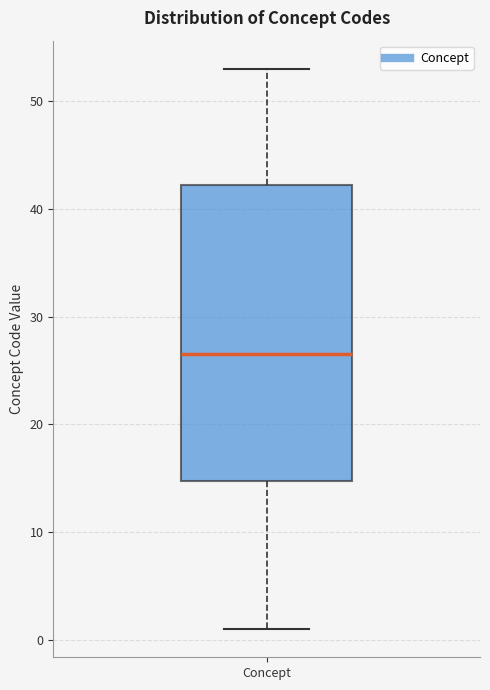

Read this box plot against the y-axis: the position of the median line, the range covered by the box, and the ends of both whiskers. The values are not printed on the chart, so give them approximately, as read against the axis.

median 27, box 15 to 42, whiskers 1 to 53